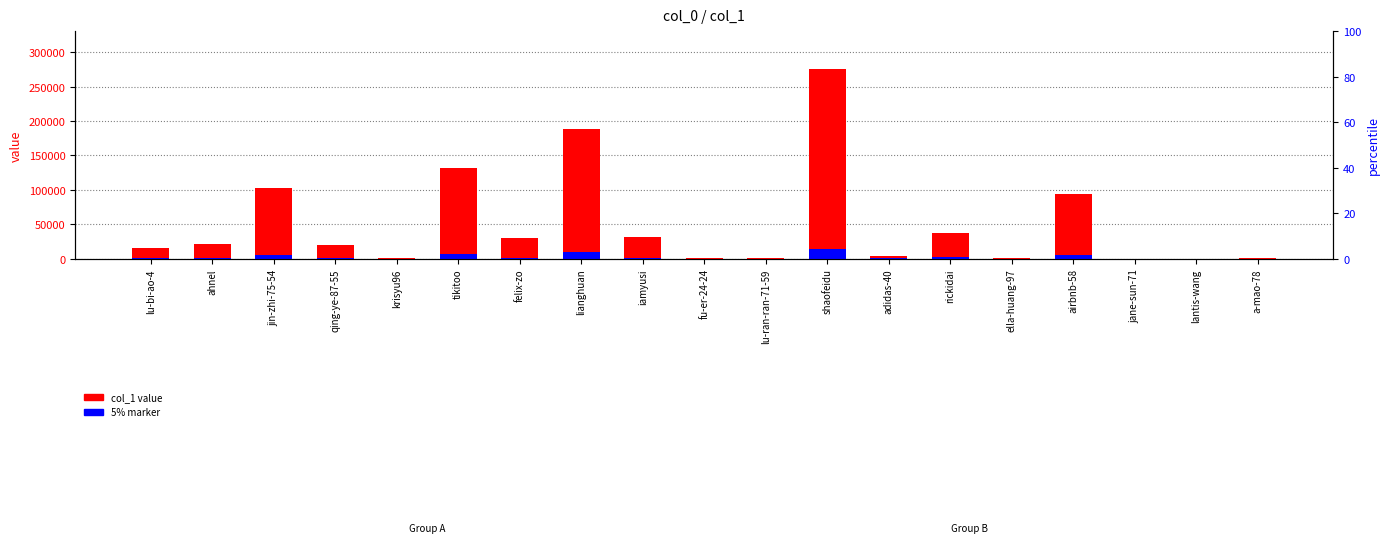

Count the number of data series in this chart.

2